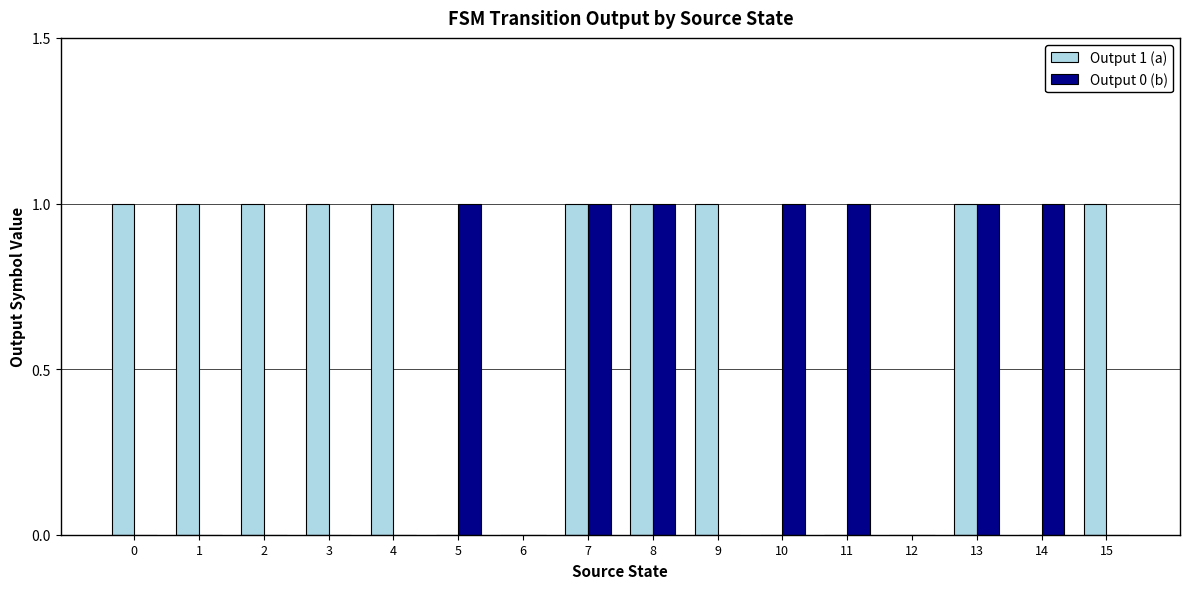

Which series has the largest total across all categories?

Output 1 (a)